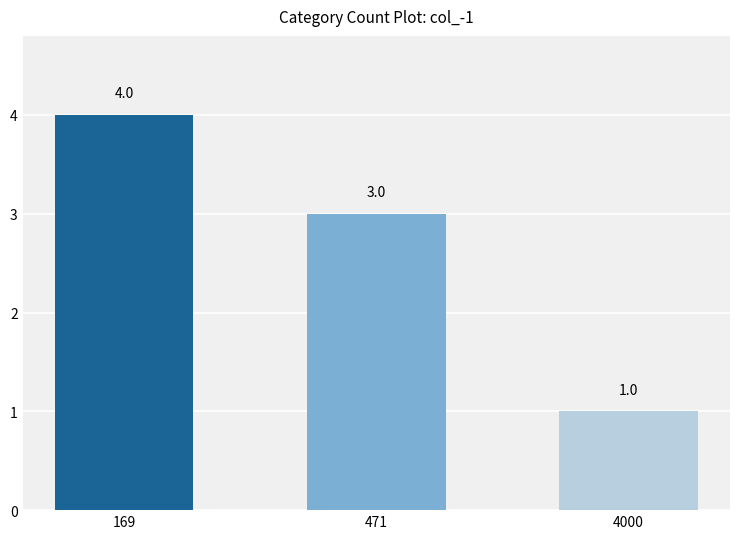

The chart shows a value of 1 at 471. True or false?

False